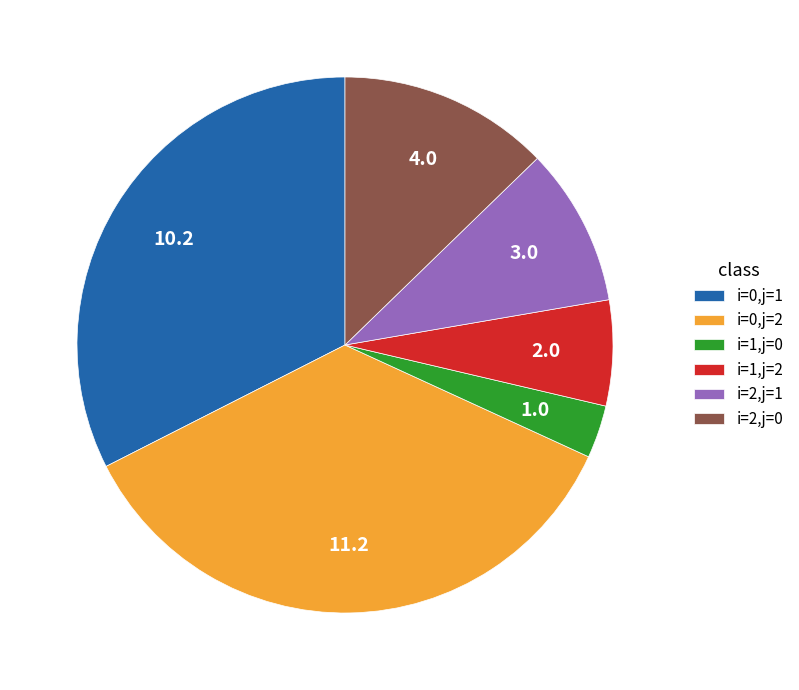

What is the largest slice in the pie chart?

i=0,j=2